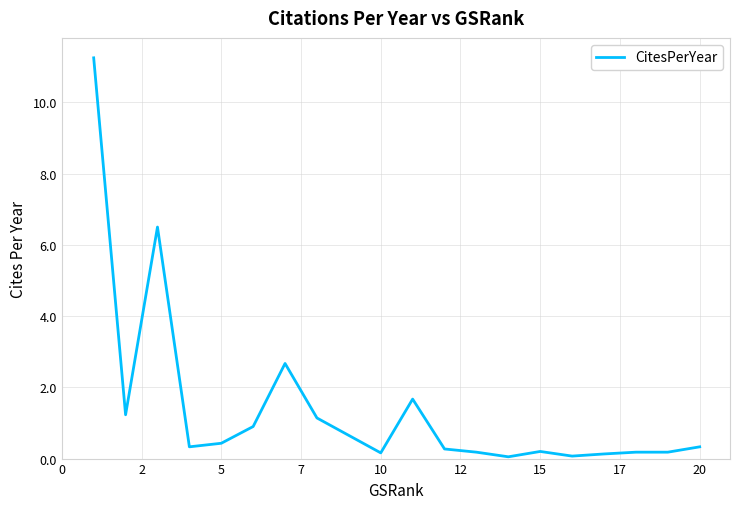

What is the difference between the maximum and minimum values?

11.2